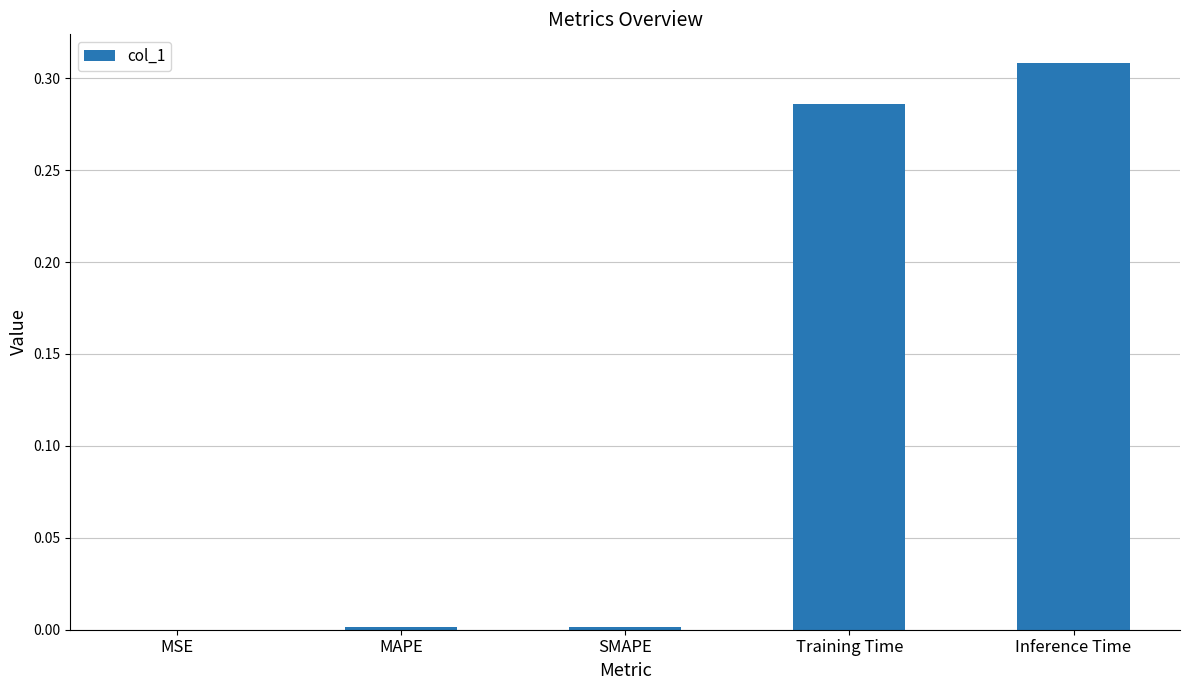

What is the sum of all values?

0.6